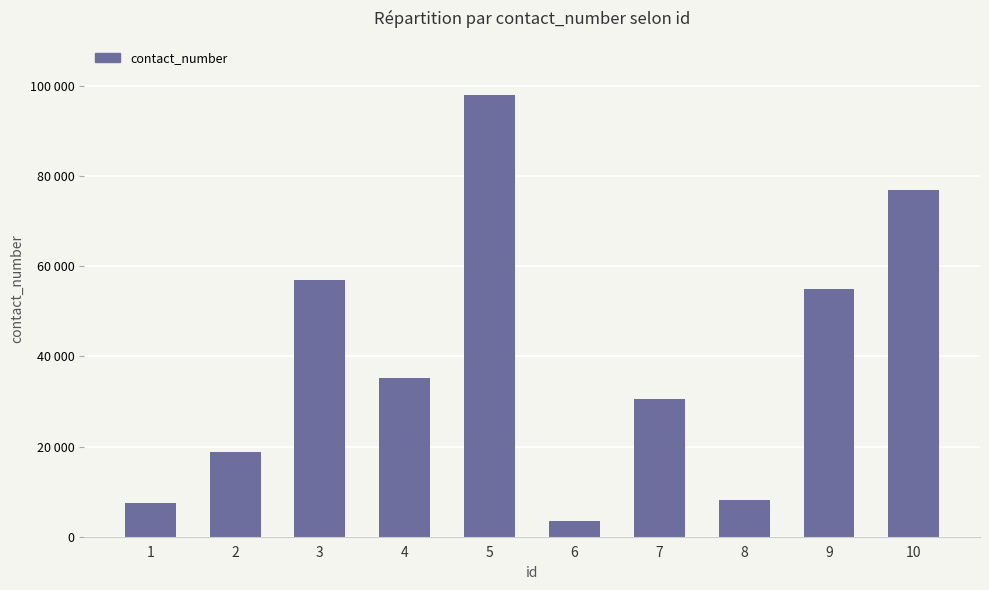

What is the average value?

39055